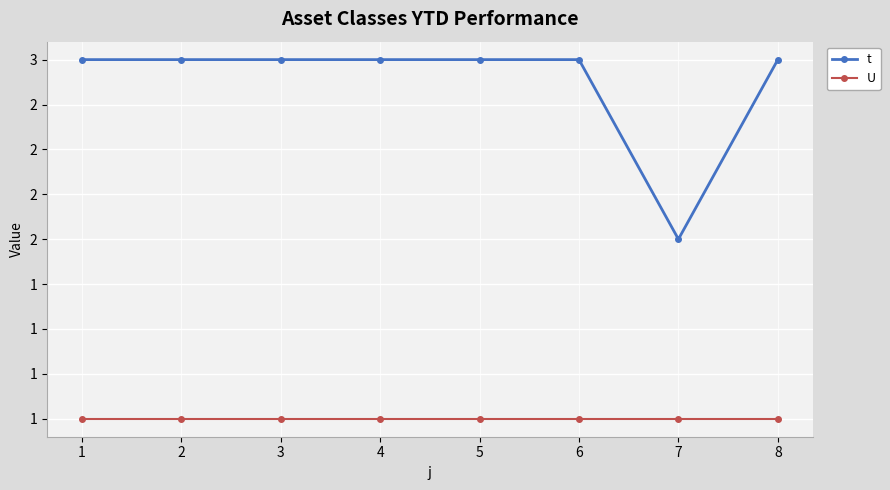

What is the minimum value shown in the chart?

1